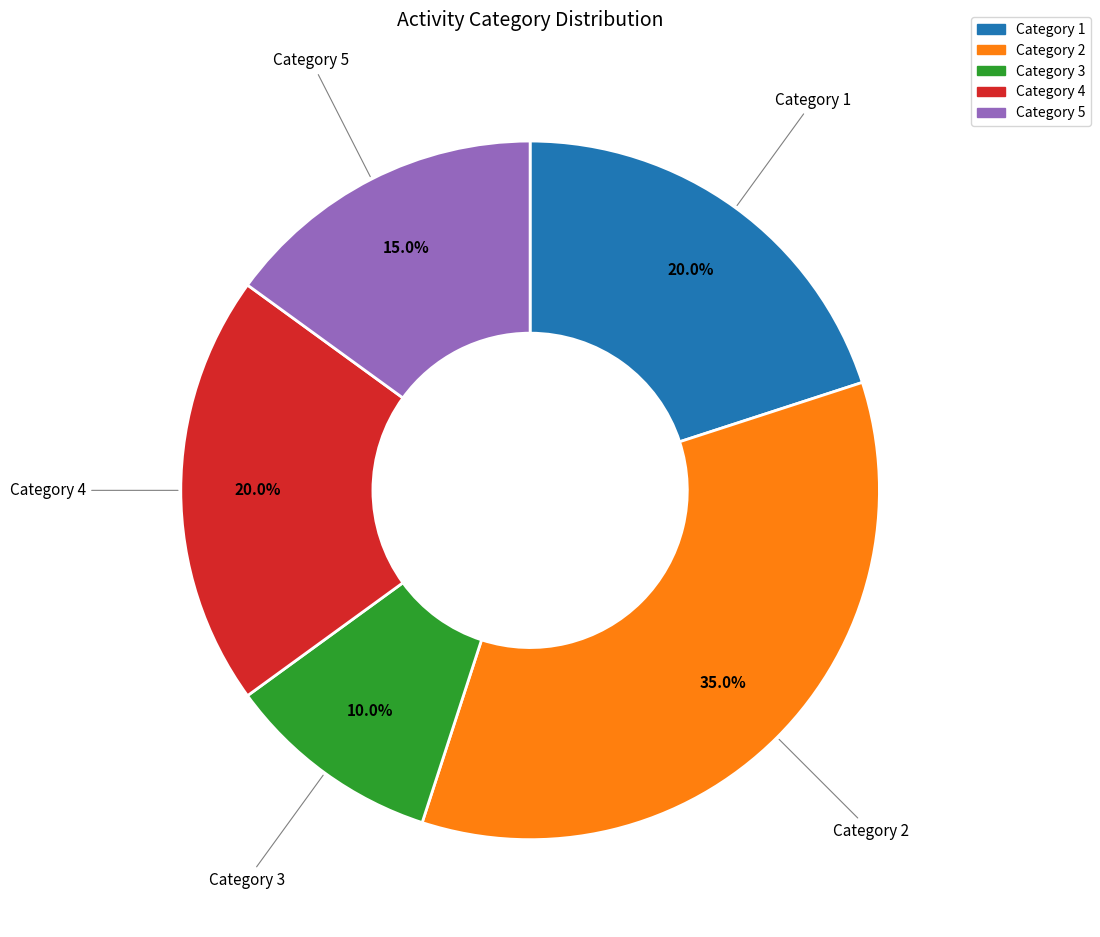

Is there a majority slice in this chart?

No